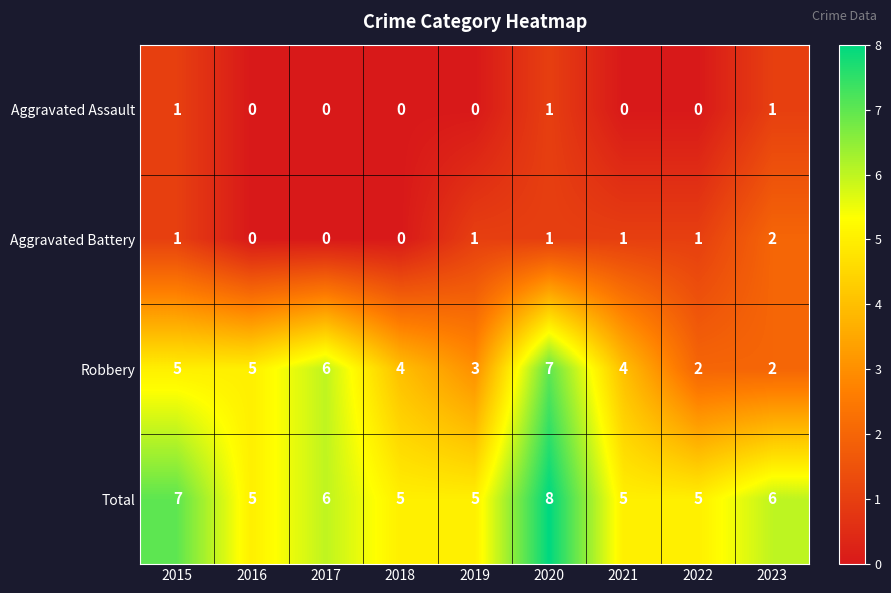

What is the spread (max minus min) of values at 2019?

5